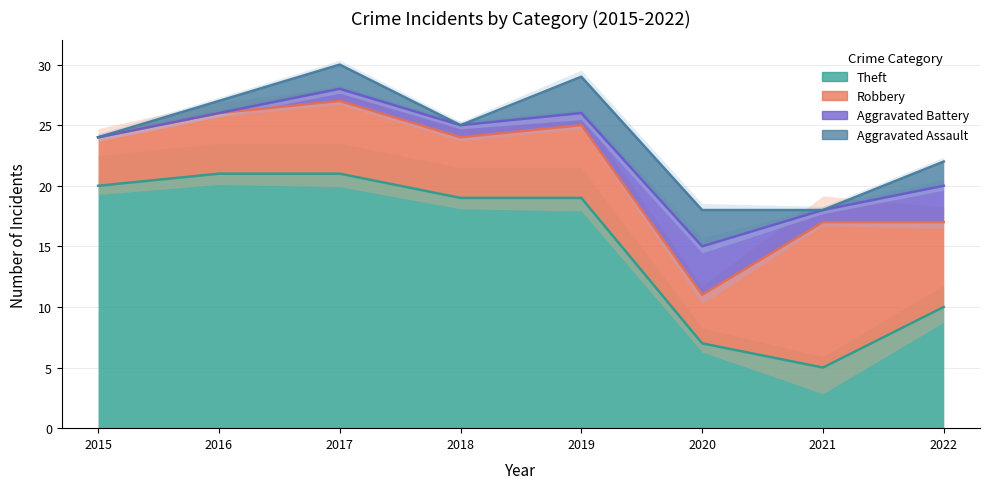

Reading right to left, transcribe all the data shown in this chart.

Aggravated Assault: 2022=2	2021=0	2020=3	2019=3	2018=0	2017=2	2016=1	2015=0
Aggravated Battery: 2022=3	2021=1	2020=4	2019=1	2018=1	2017=1	2016=0	2015=0
Robbery: 2022=7	2021=12	2020=4	2019=6	2018=5	2017=6	2016=5	2015=4
Theft: 2022=10	2021=5	2020=7	2019=19	2018=19	2017=21	2016=21	2015=20